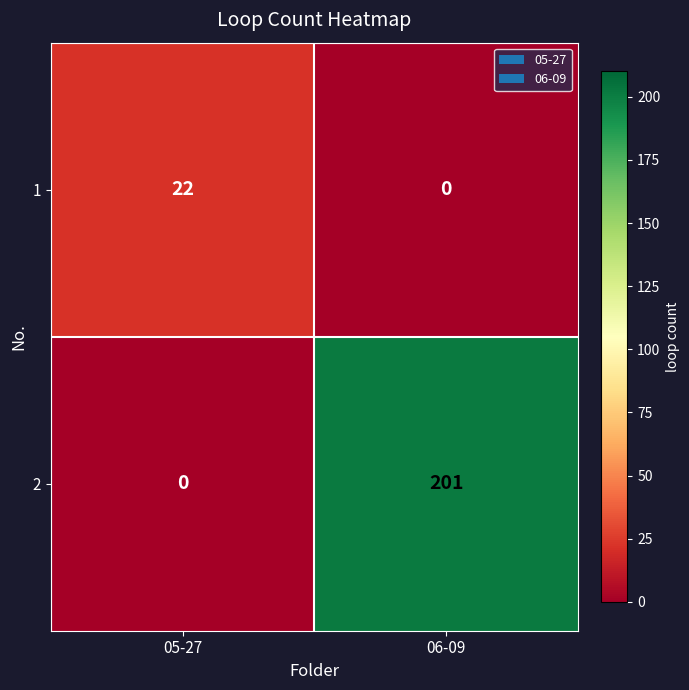

What is the highest value of the 2 series?

201